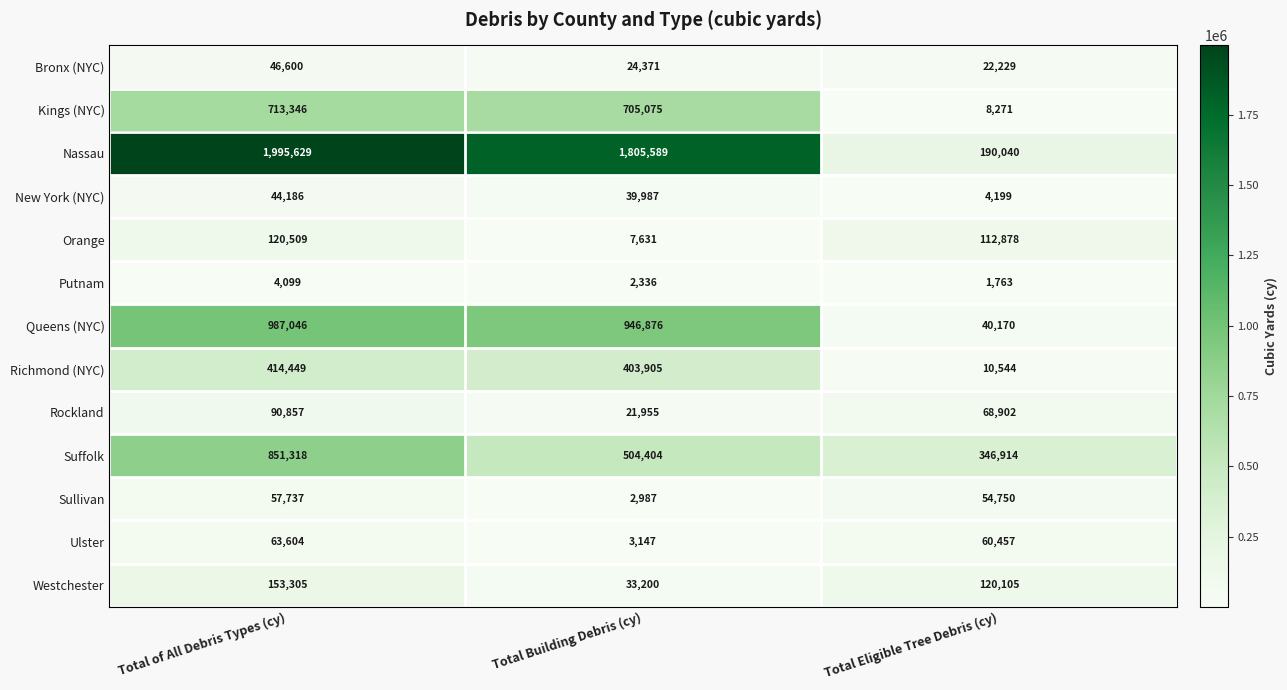

What is the total value across all series at Total Building Debris (cy)?

4501463